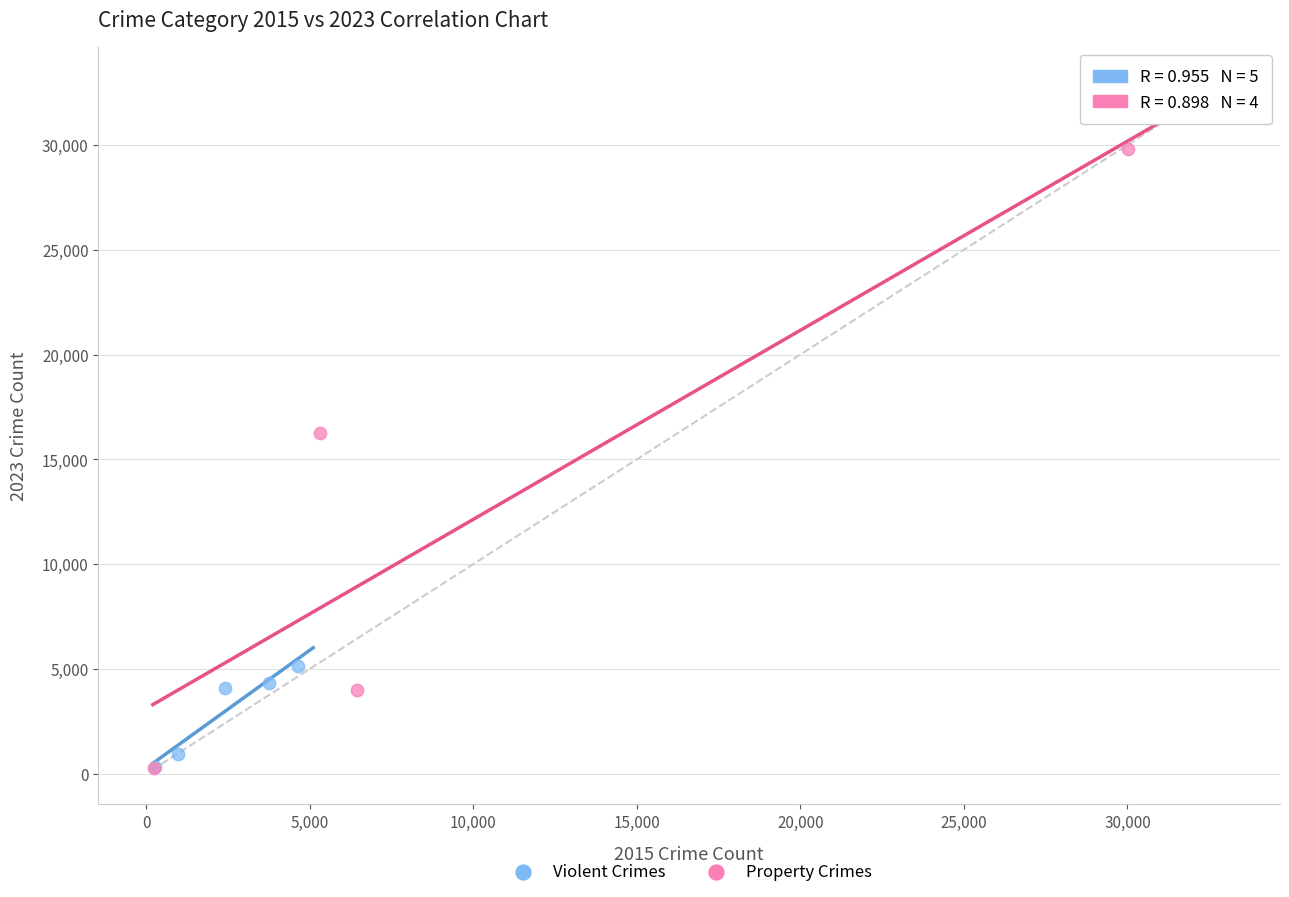

Which series reaches the maximum Y coordinate?

Property Crimes